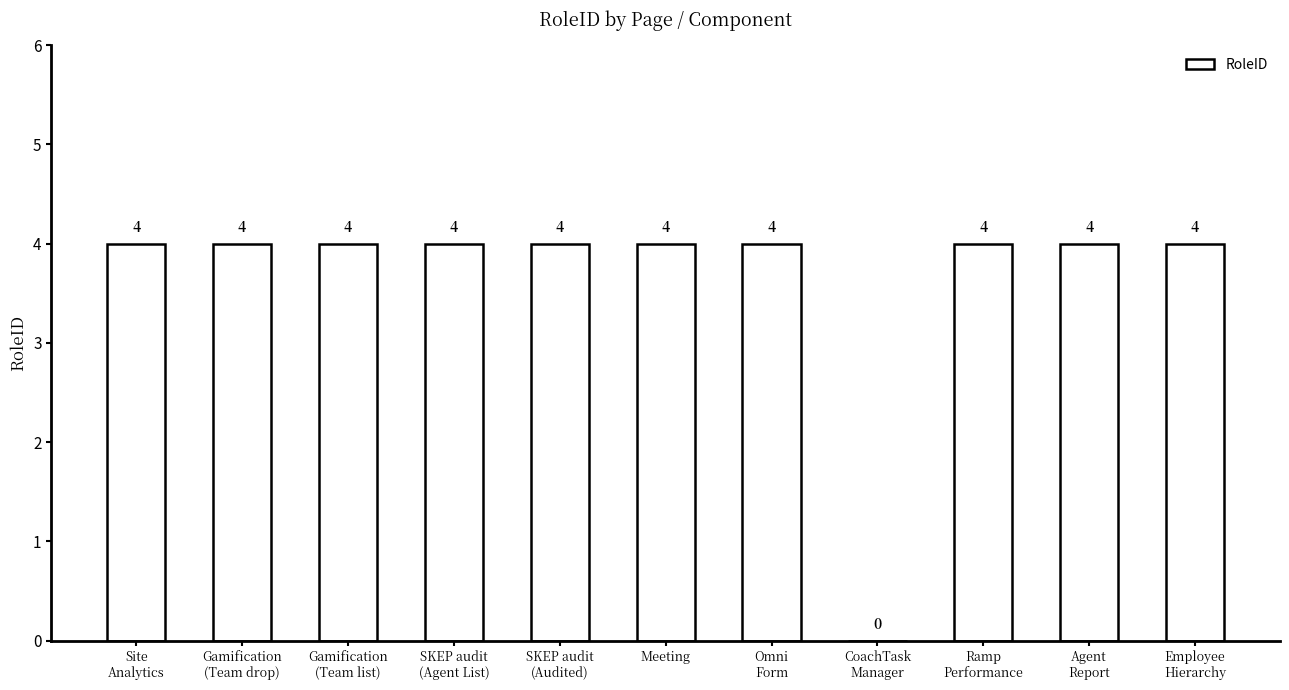

What is the greatest value displayed?

4